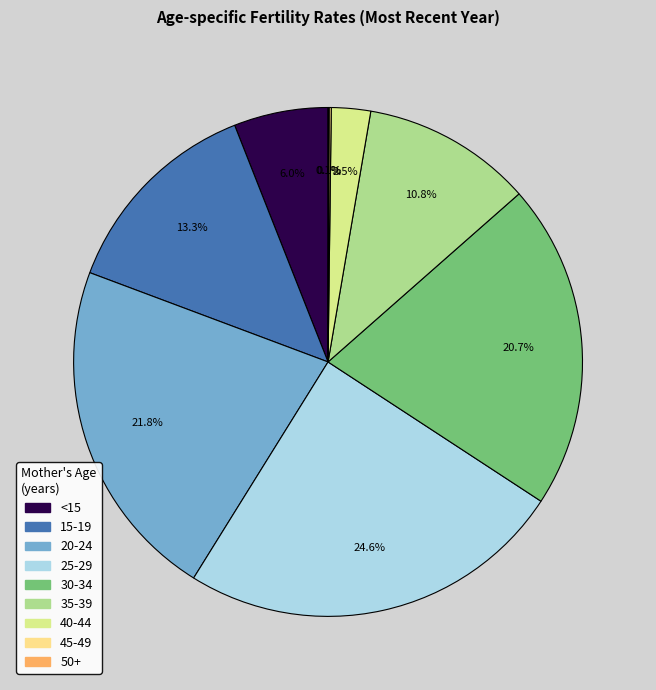

Is there a majority slice in this chart?

No